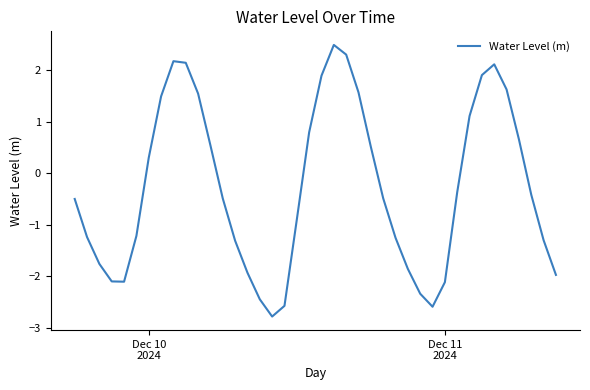

What is the maximum value shown in the chart?

2.5